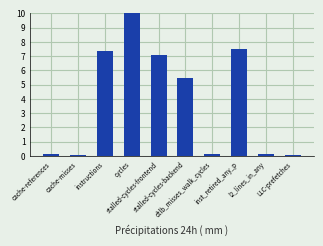

What is the difference between the second highest and second lowest values?

7.4